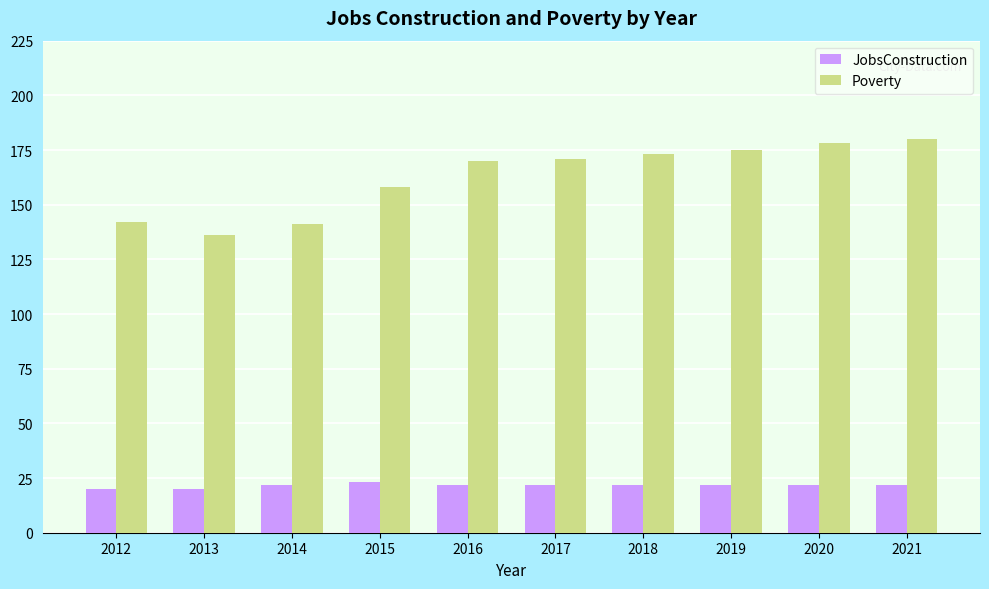

Which category has the lowest value in the Poverty series?

2013